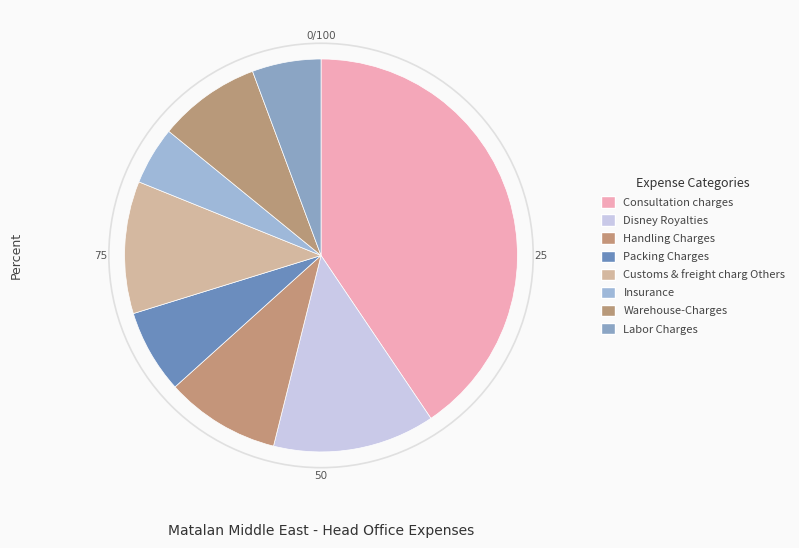

How many slices are in this pie chart?

8